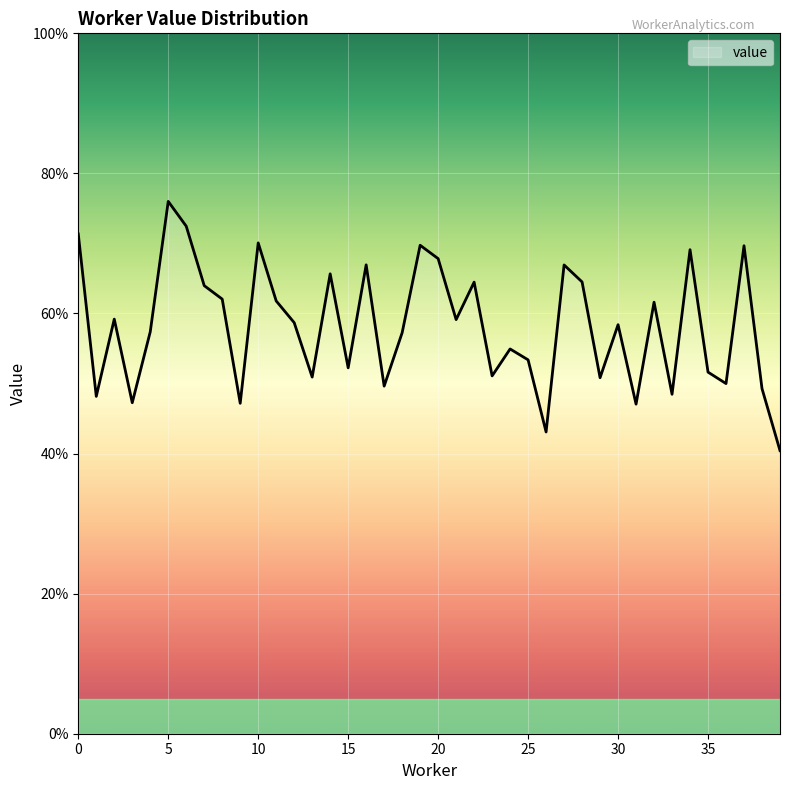

Is this an area chart (filled region under the line)?

Yes